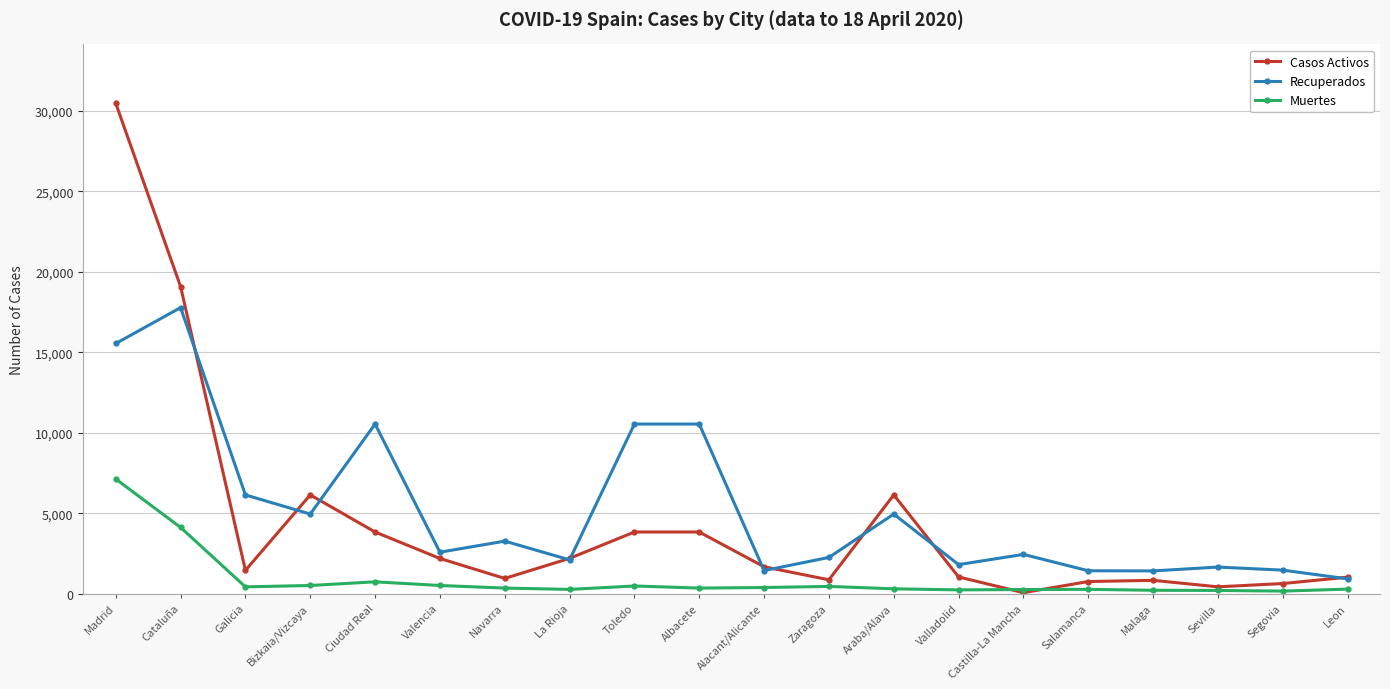

True or false: Recuperados has more than 0 interior local peaks.

True